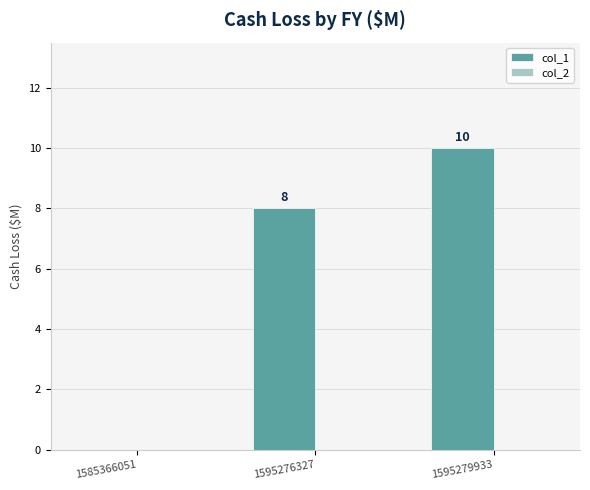

What is the sum of the values at 1595276327 and 1595279933?

18